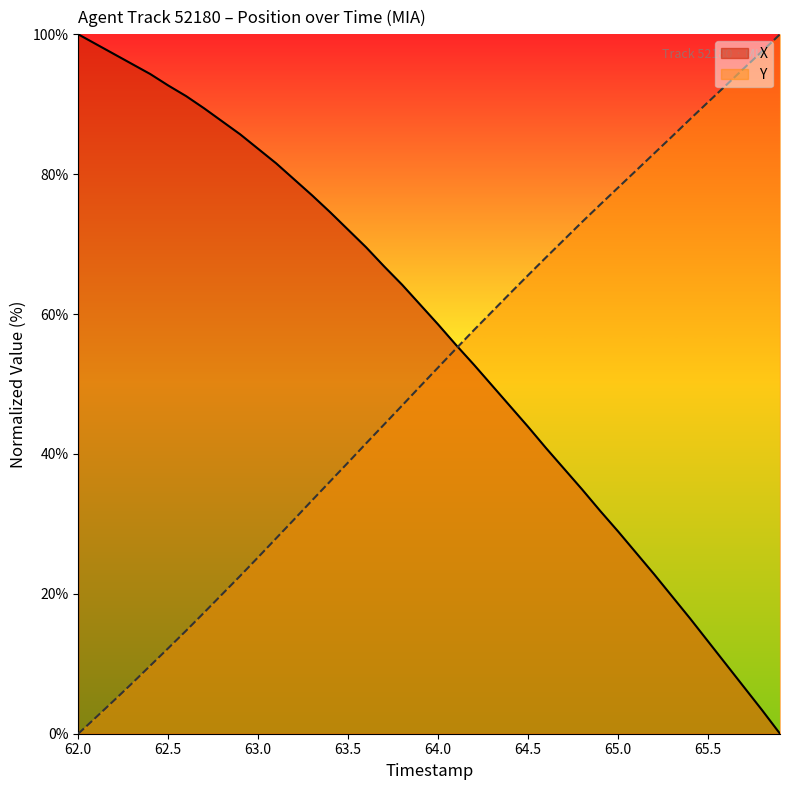

Rank the series by their average value, from lowest to highest.

Y, X